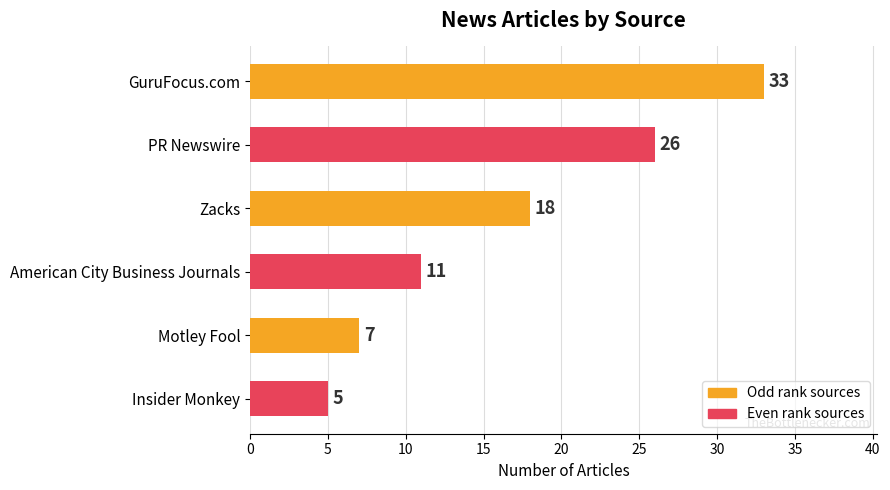

Reading top to bottom, extract all data points from this chart.

GuruFocus.com=33	PR Newswire=26	Zacks=18	American City Business Journals=11	Motley Fool=7	Insider Monkey=5